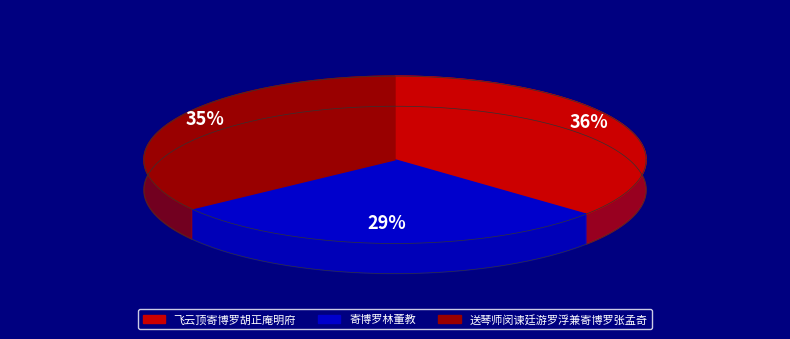

What percentage do 寄博罗林董教 and 飞云顶寄博罗胡正庵明府 together represent?

65.0%